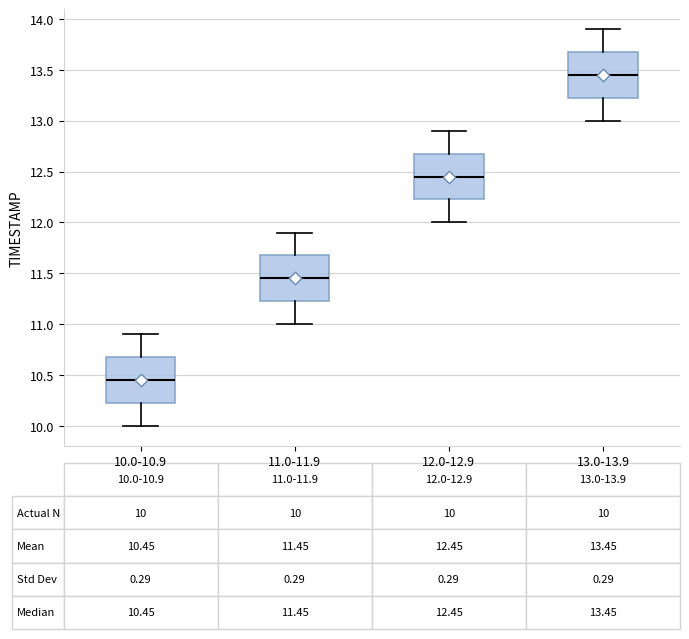

Which box has the highest median line?

13.0-13.9